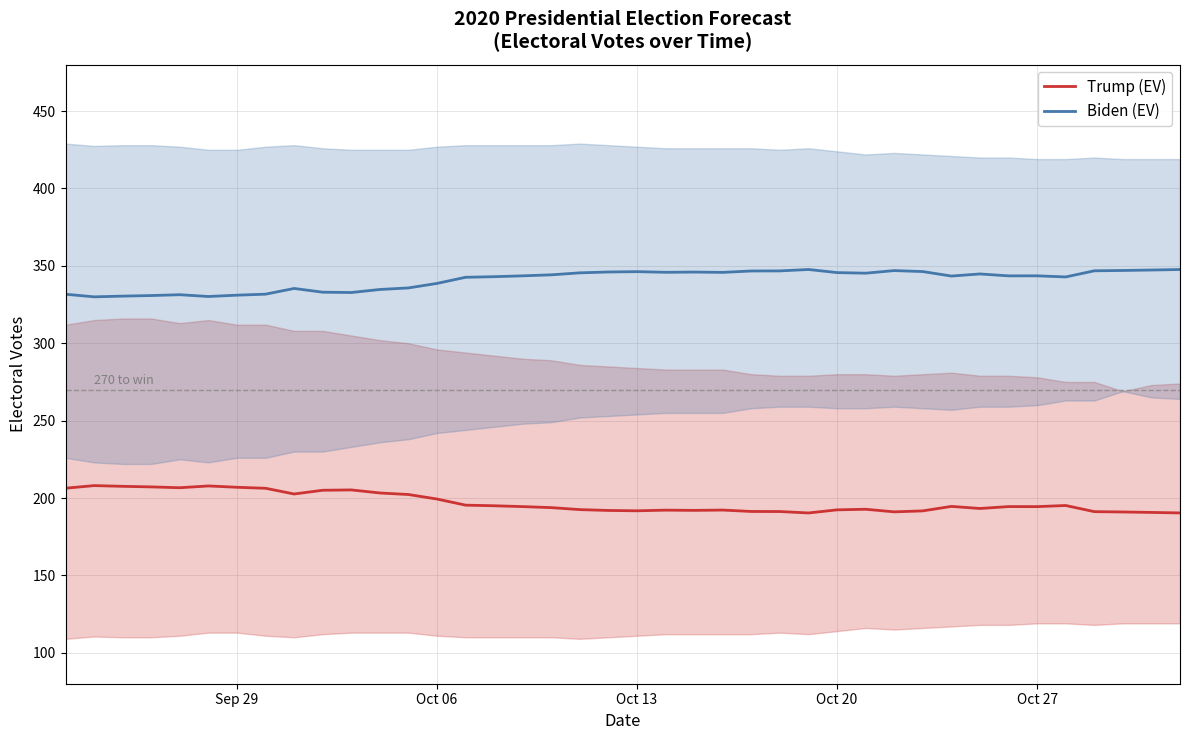

What is the lowest value of the Biden (EV) series?

330.0